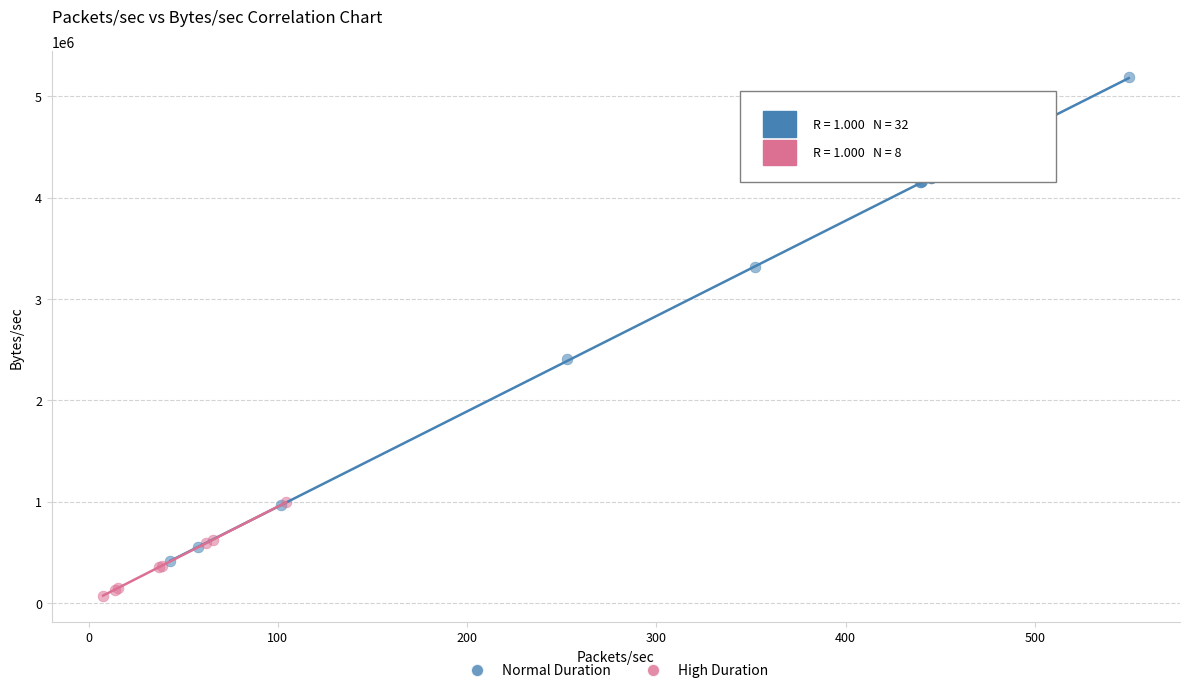

What are all the series names shown in the legend?

Normal Duration, High Duration